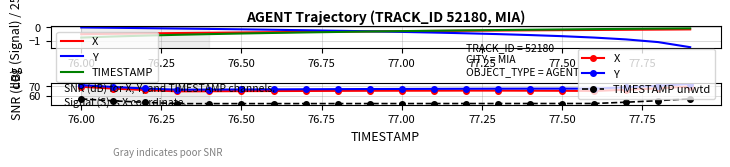

What is the value of the X point at the 6th from the left?

64.9